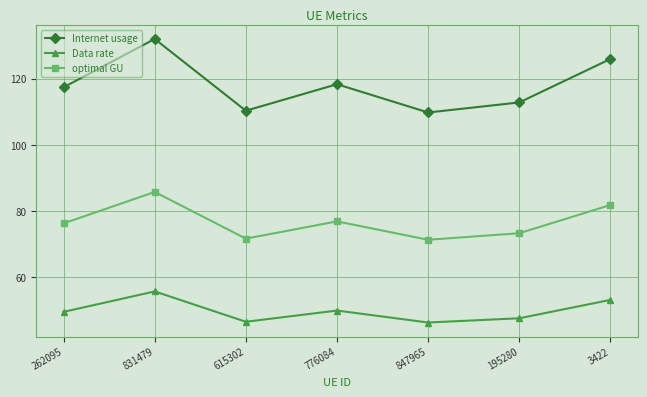

What are all the series names shown in the legend?

Internet usage, Data rate, optimal GU